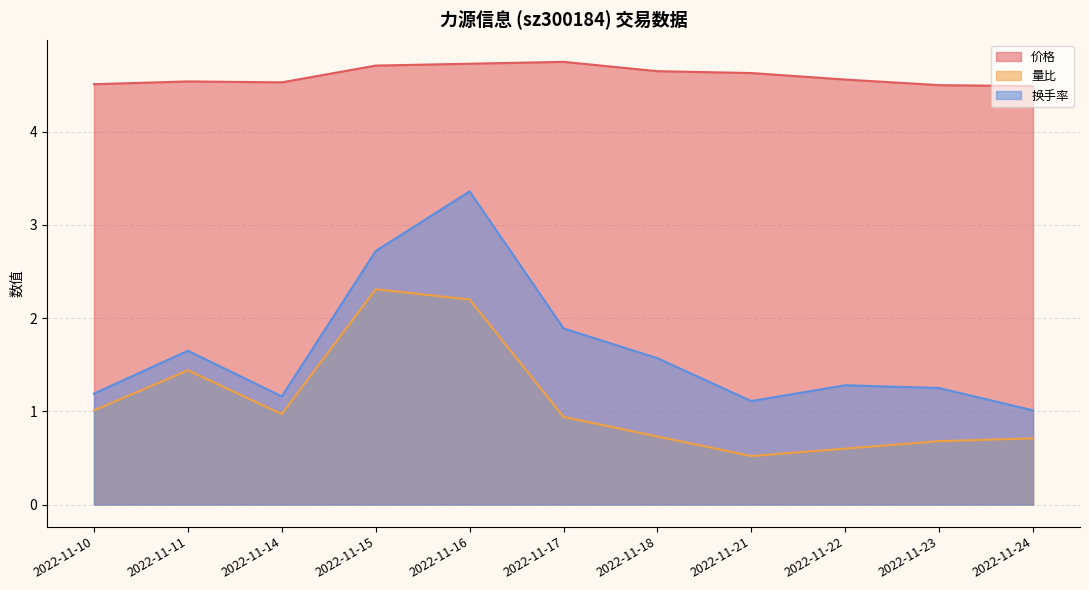

Which category has the lowest value in the 价格 series?

2022-11-24